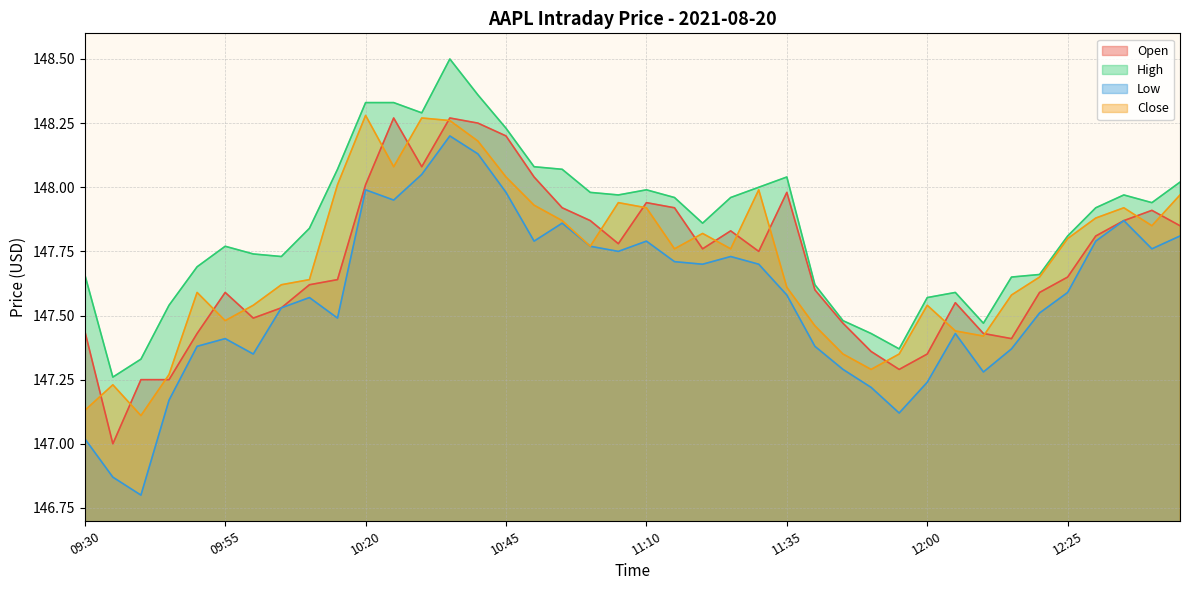

Which category has the lowest value across all series?

09:40